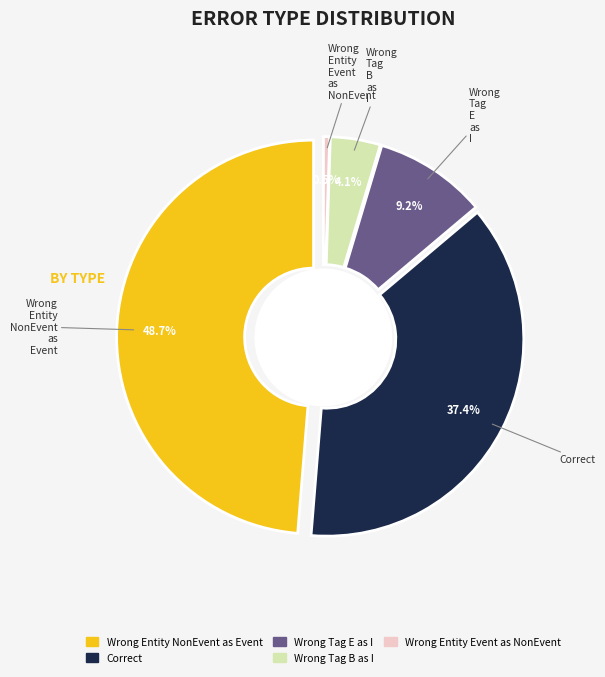

To the nearest percent, what is the average slice percentage?

20%